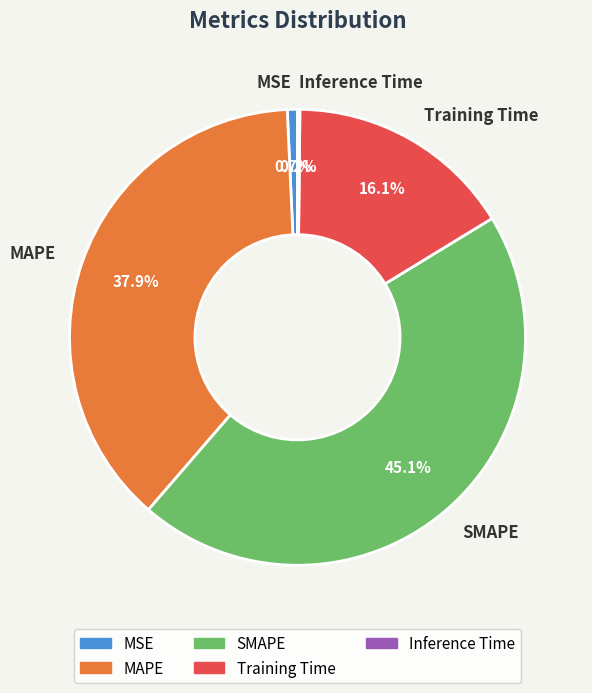

Is MSE the majority of the pie?

No